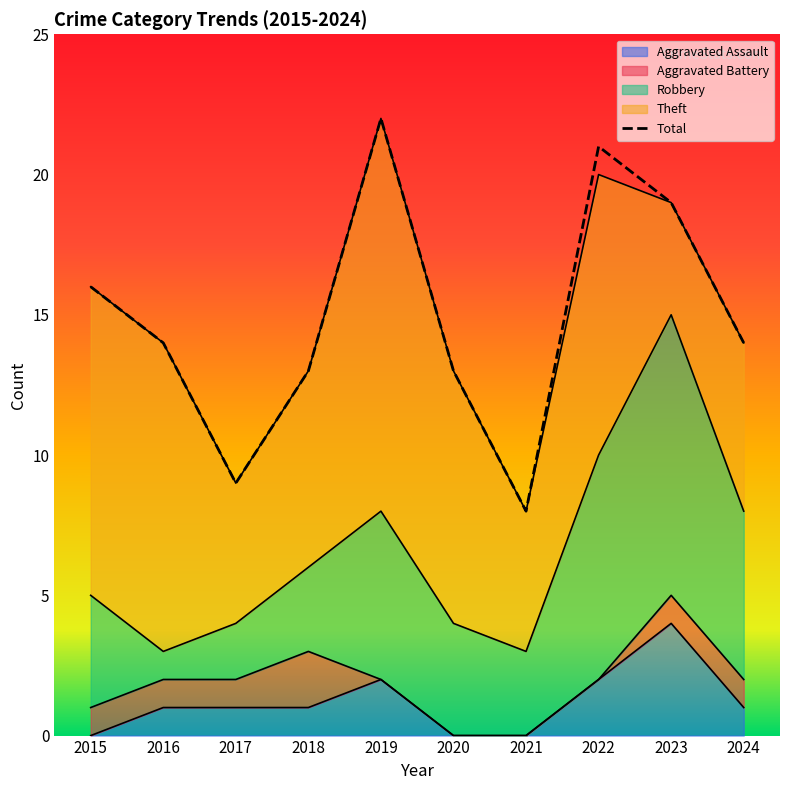

Rank the series at 2022 from highest to lowest value.

Total, Theft, Robbery, Aggravated Assault, Aggravated Battery